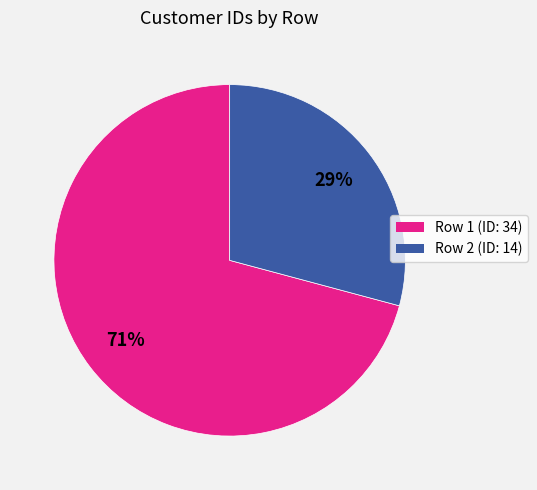

Does any single category account for the majority?

Yes